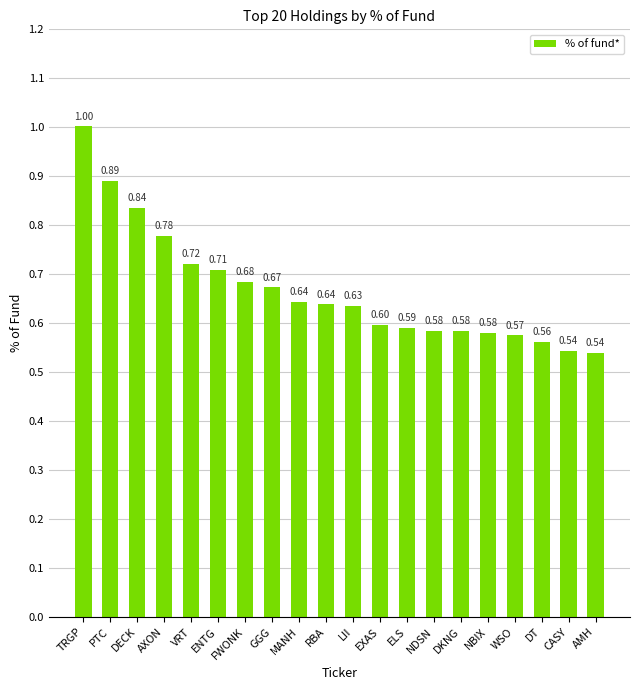

How many series are shown in this chart?

1